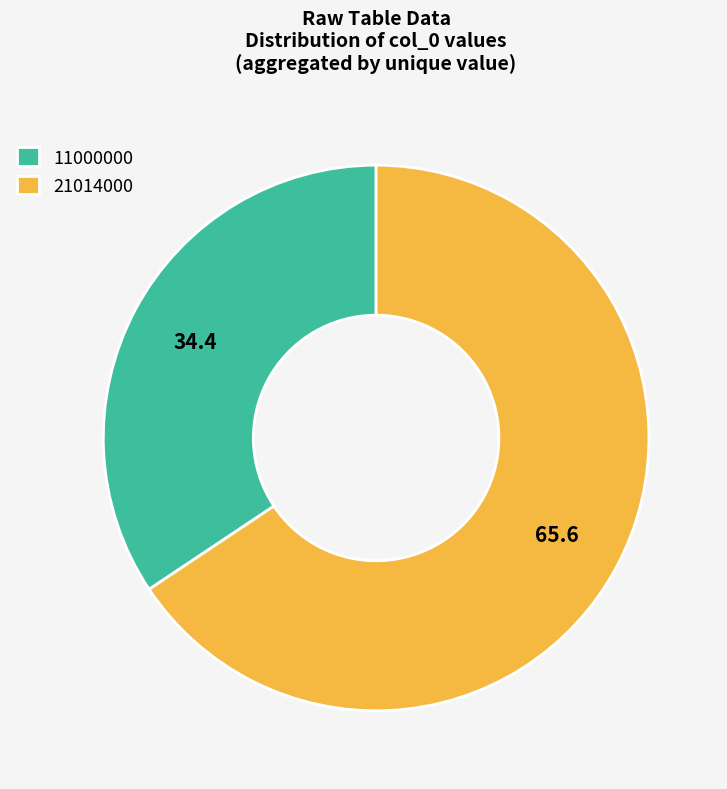

Count the number of slices in the pie.

2